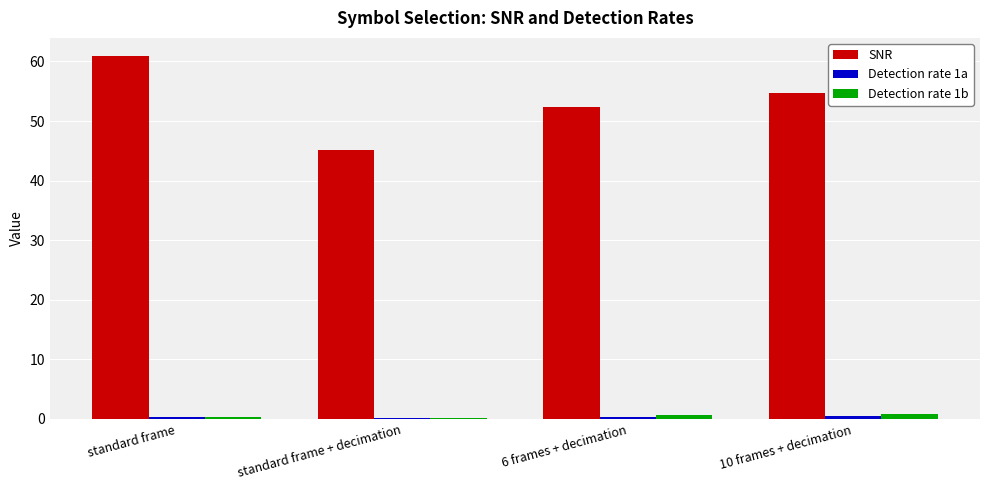

Which series has the largest total across all categories?

SNR